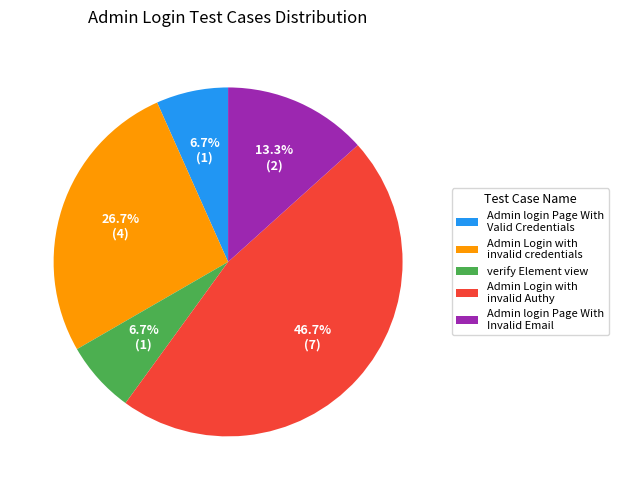

Approximately how many times larger is the value at verify Element view compared to Admin login Page With Valid Credentials?

1.0